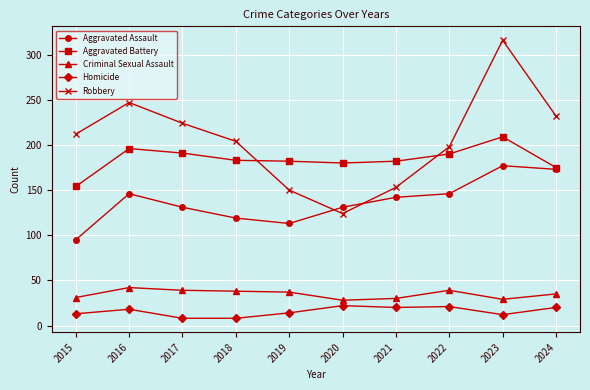

How many series are shown in this chart?

5